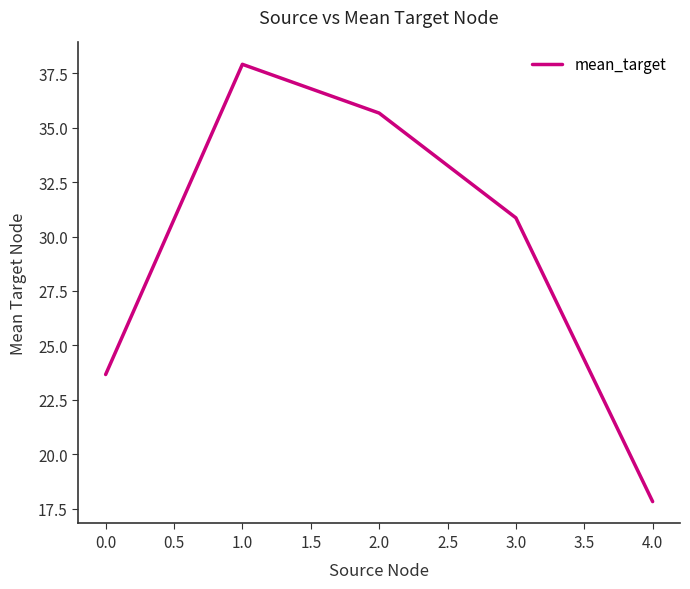

What position from the right is 0.0?

5